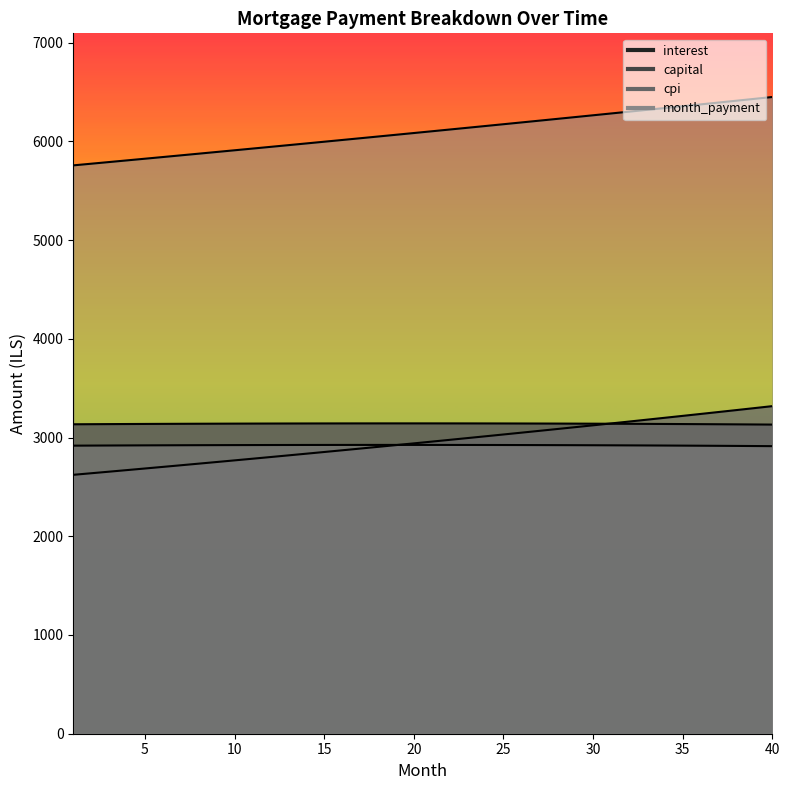

What is the difference between the cpi values at 16 and 35?

7.1